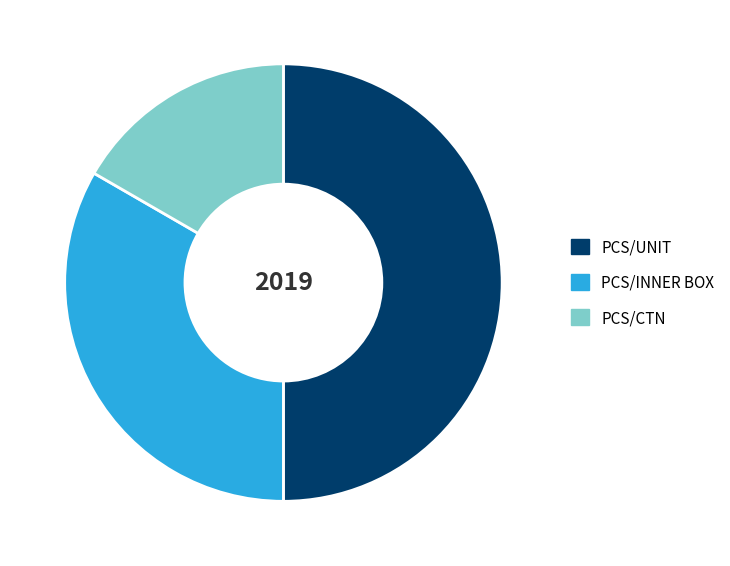

How many slices are in this pie chart?

3